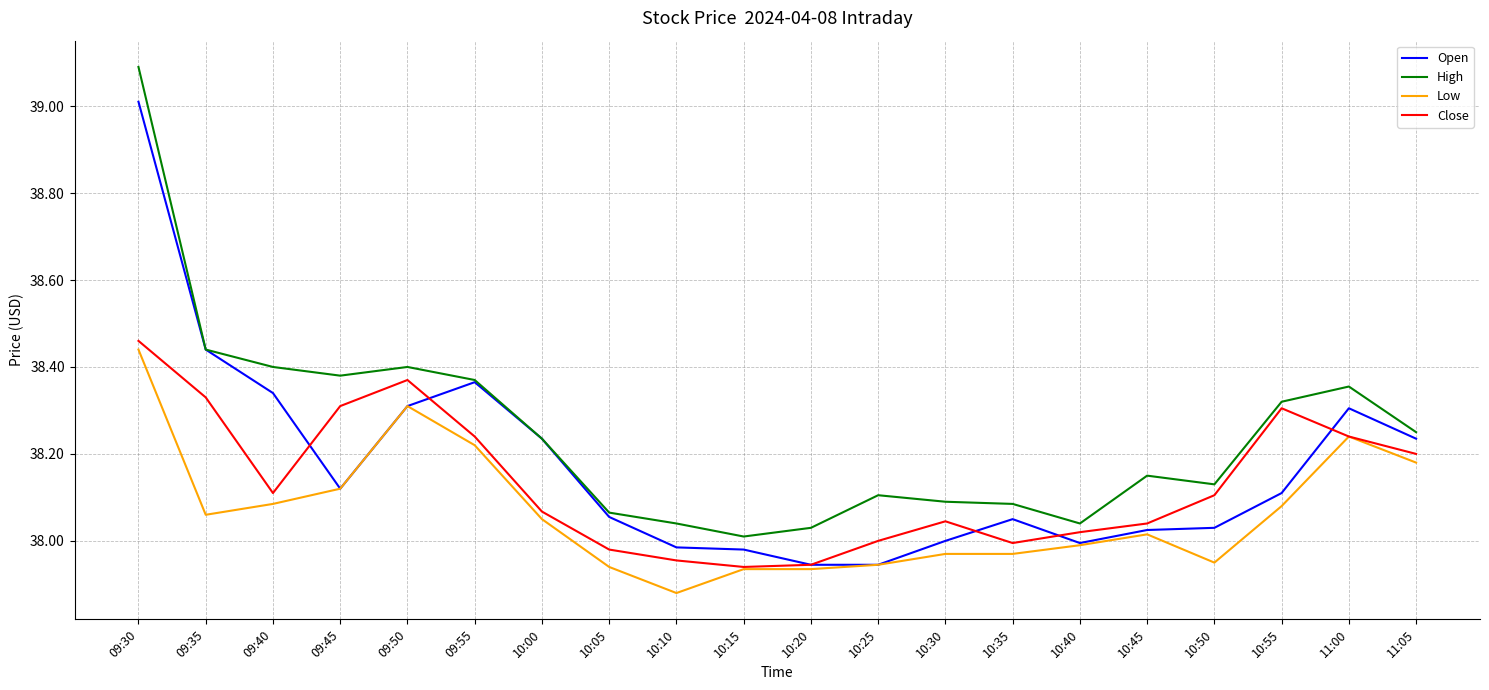

What is the difference between the maximum and minimum values in the Open series?

1.1